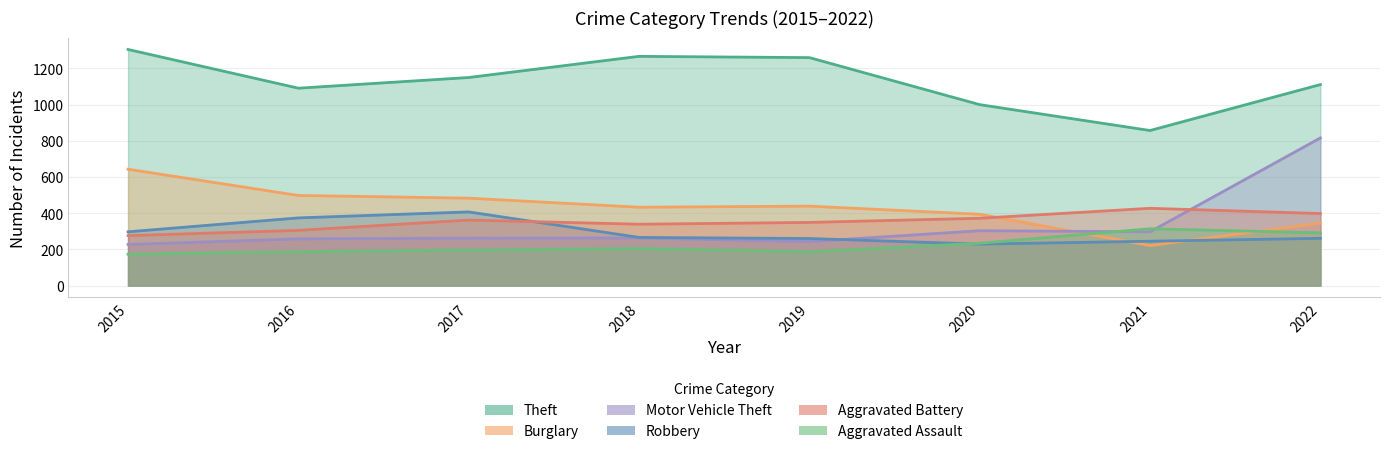

True or false: Aggravated Battery has more than 2 points higher than both neighbors.

False